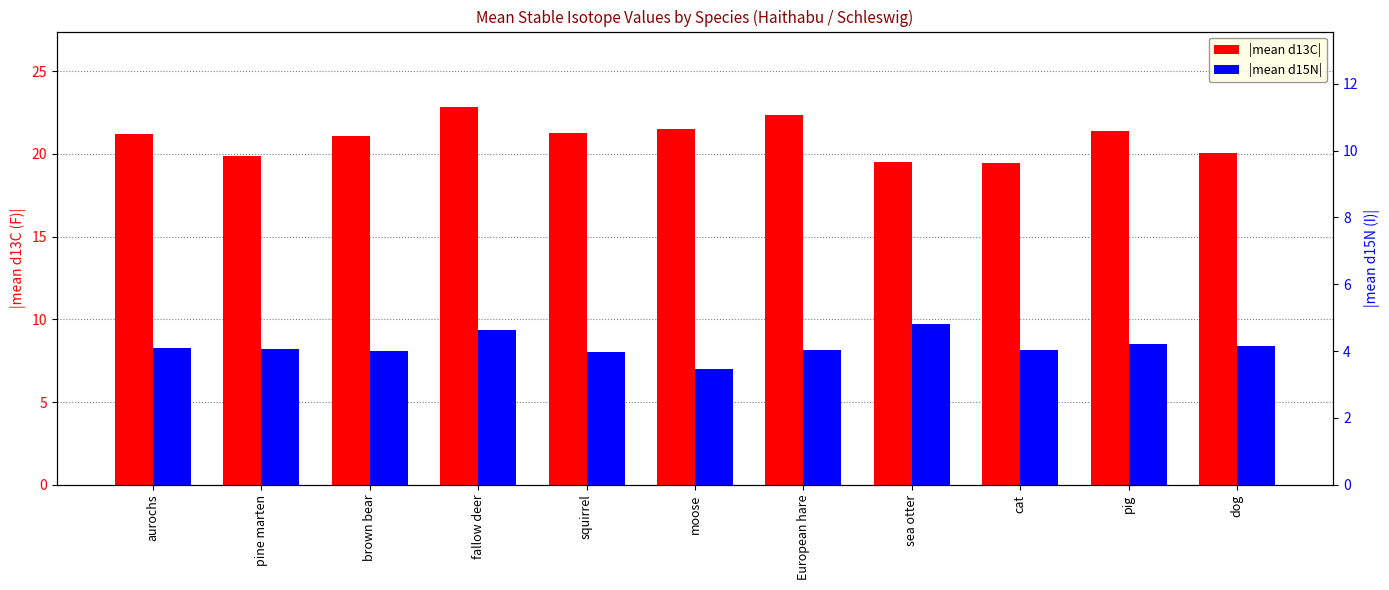

Which label corresponds to the smallest value in the chart?

moose